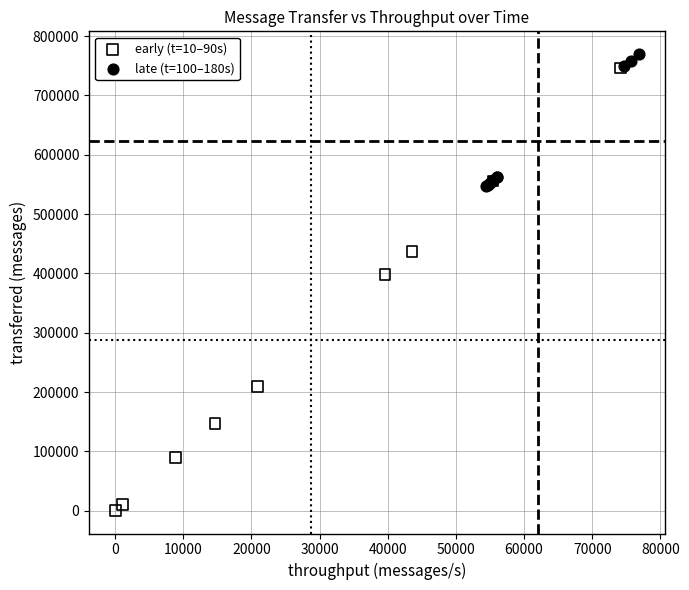

What are all the series names shown in the legend?

early (t=10–90s), late (t=100–180s)